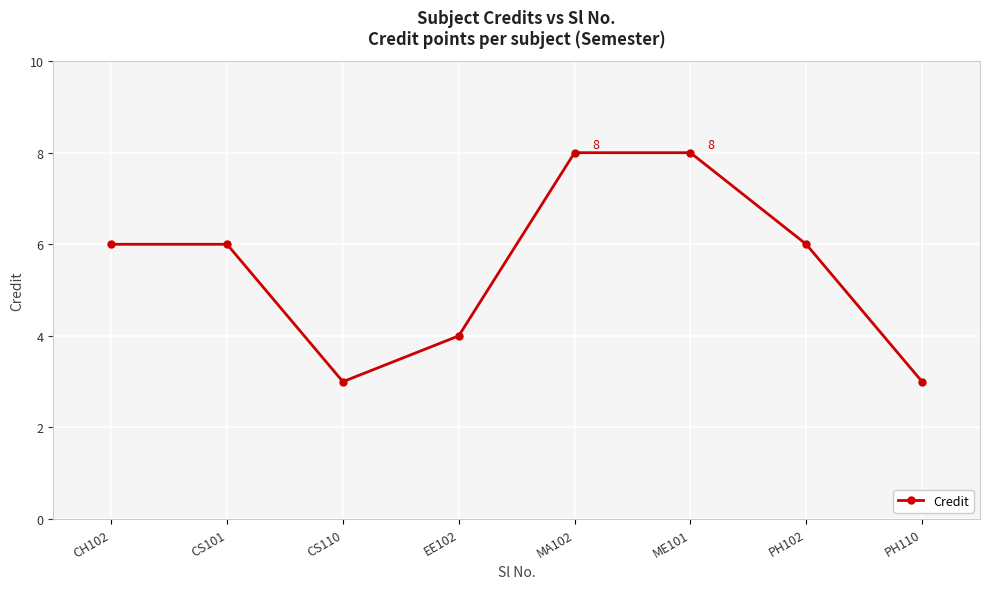

How many values are between 4 and 8?

6